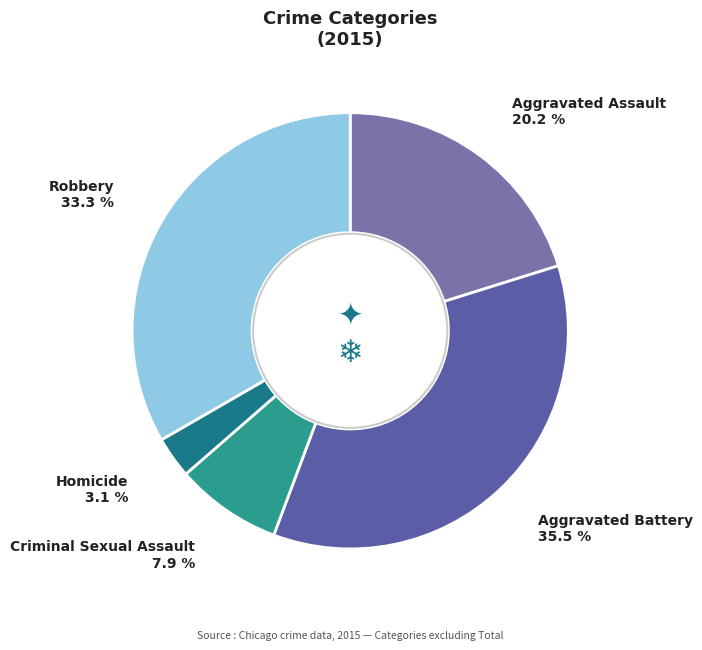

To the nearest percent, what portion does Robbery represent?

33%